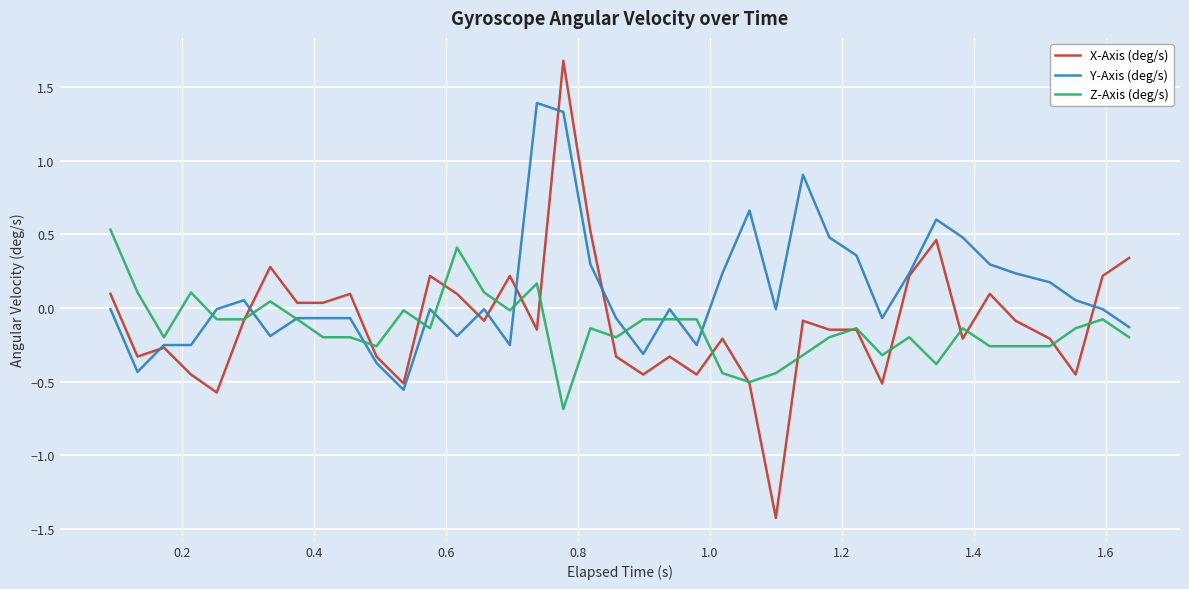

List the series in order of their peak value, highest first.

X-Axis (deg/s), Y-Axis (deg/s), Z-Axis (deg/s)